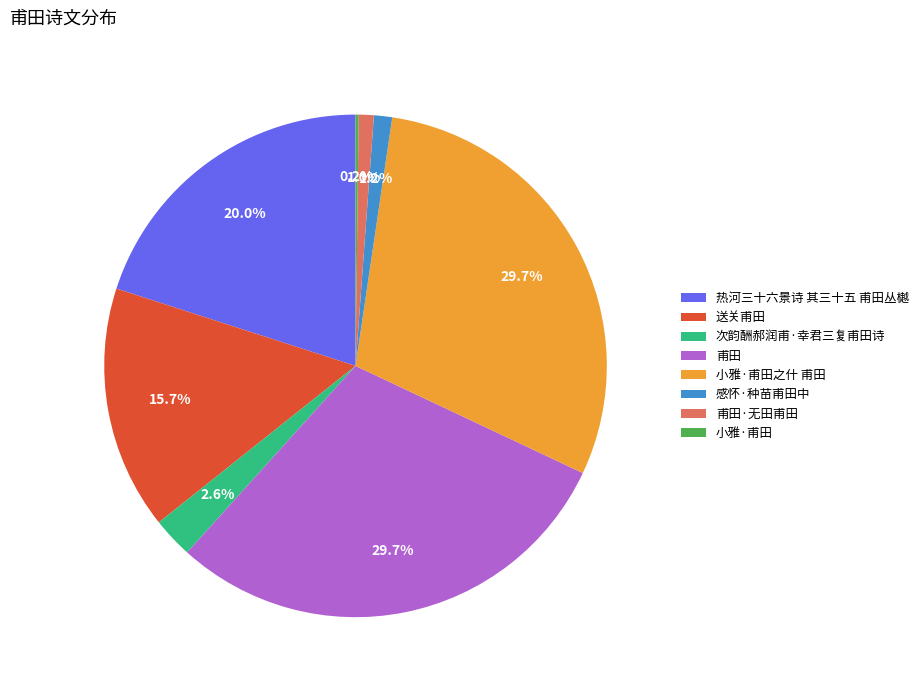

Approximately how many times larger is the value at 送关甫田 compared to 次韵酬郝润甫·幸君三复甫田诗?

6.0